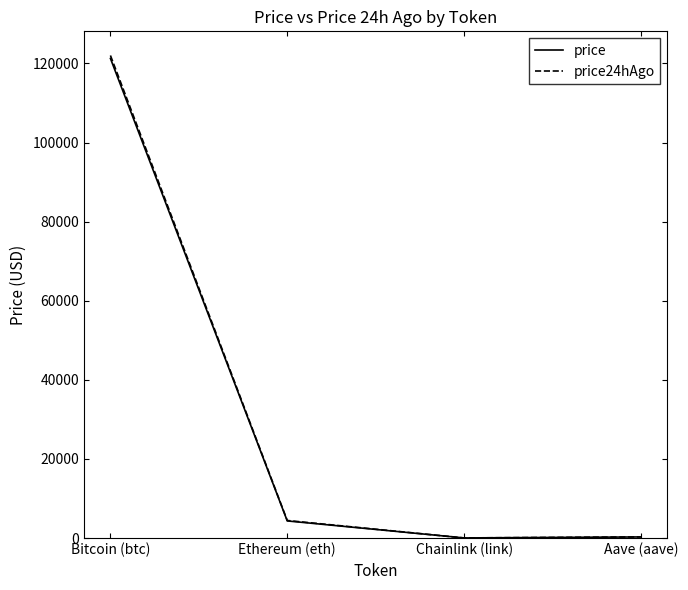

At how many categories does at least one series exceed 71262?

1